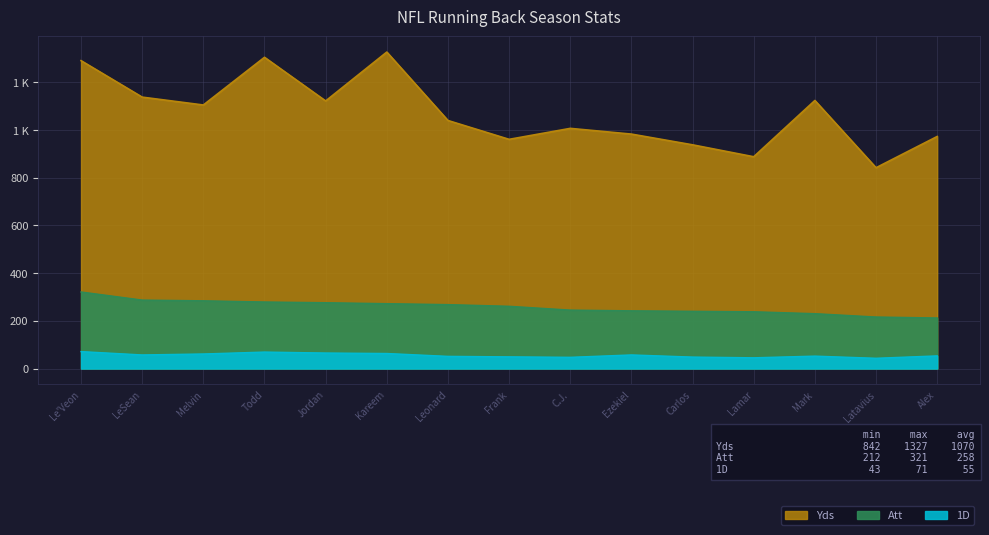

Rank the categories by 1D value from highest to lowest.

Le'Veon, Todd, Jordan, Kareem, Melvin, LeSean, Ezekiel, Alex, Mark, Leonard, Frank, Carlos, C.J., Lamar, Latavius